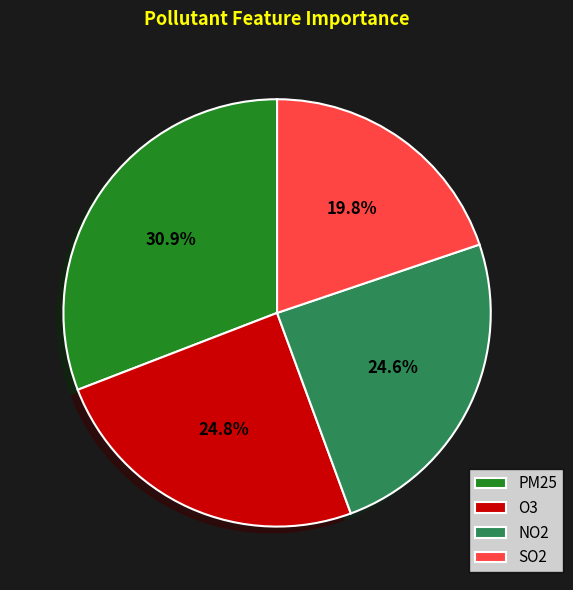

What is the largest slice in the pie chart?

PM25